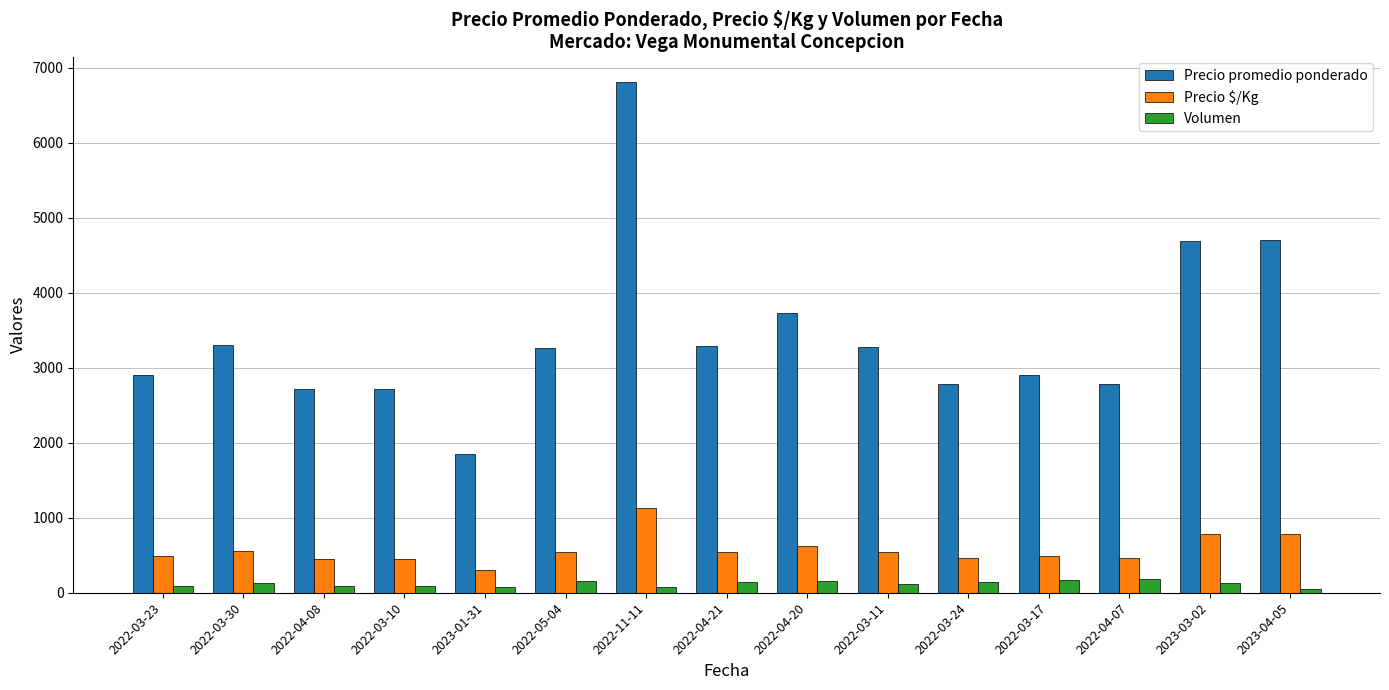

What position from the left is 2022-04-08?

3